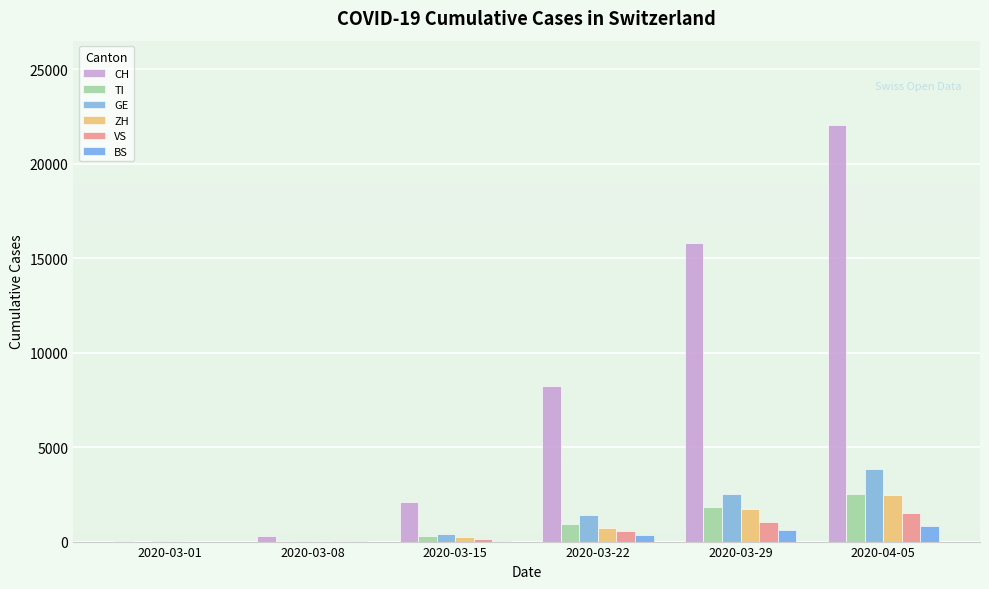

Does the chart contain stacked bars?

No